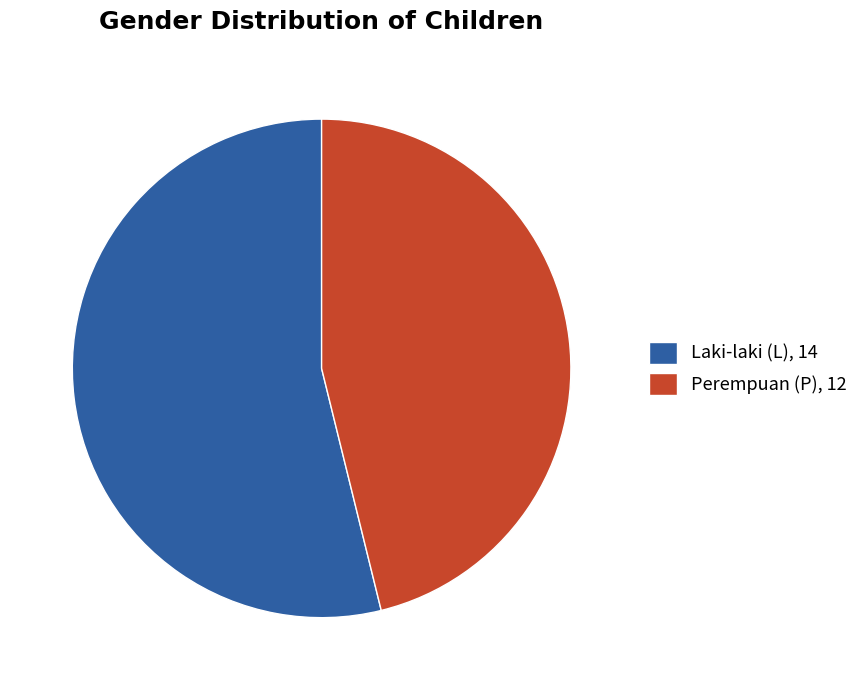

Rank the categories by value from highest to lowest.

Laki-laki (L), 14, Perempuan (P), 12